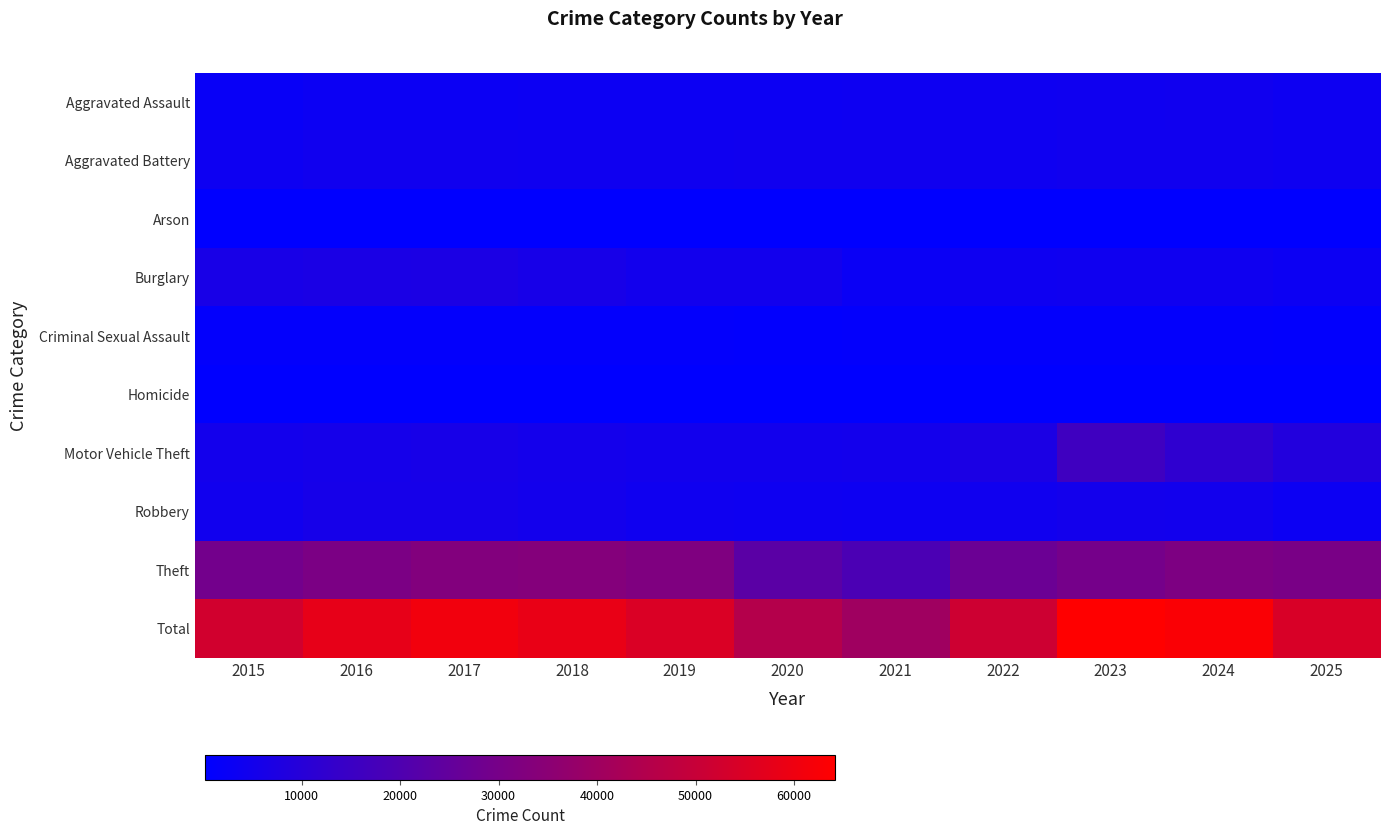

What is the spread (max minus min) of values at 2020?

44941